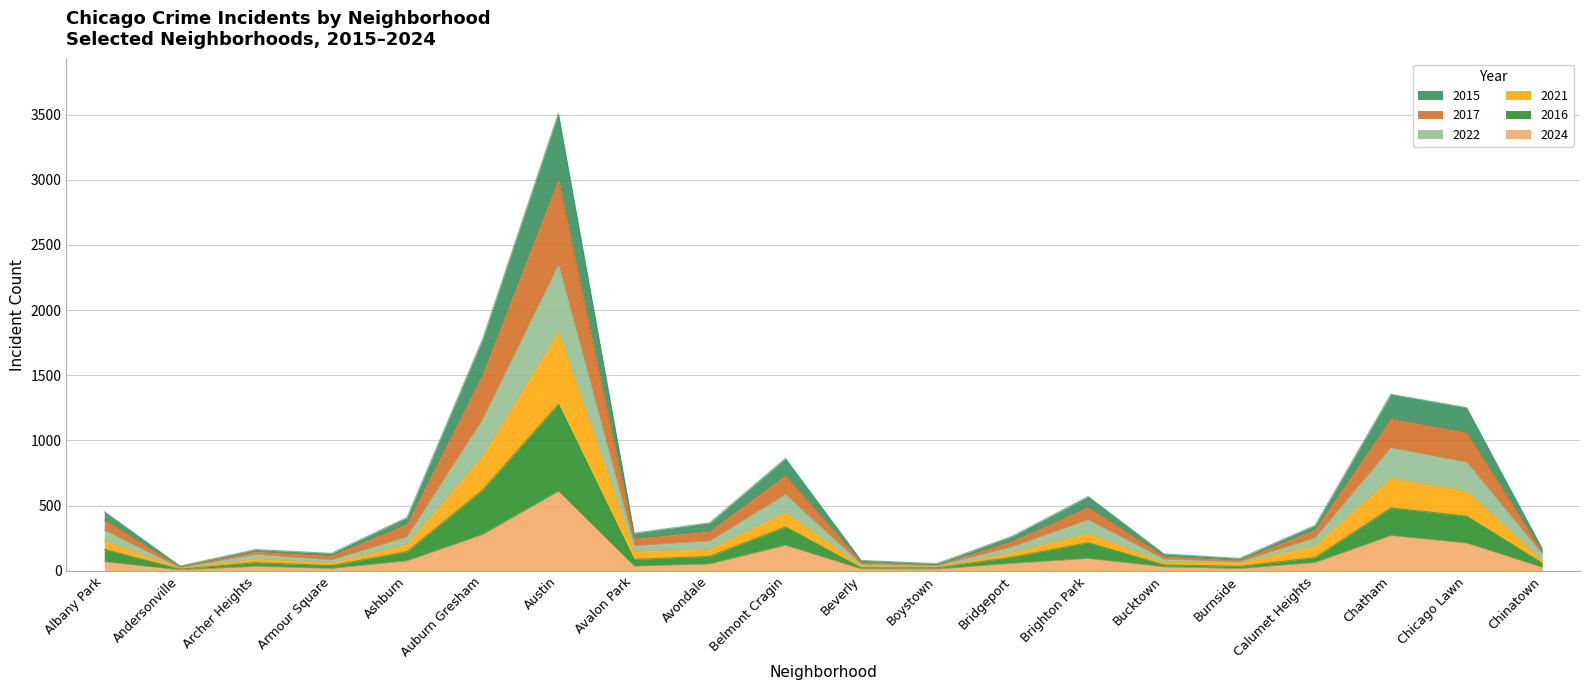

At which category does 2022 reach its first local peak?

Archer Heights